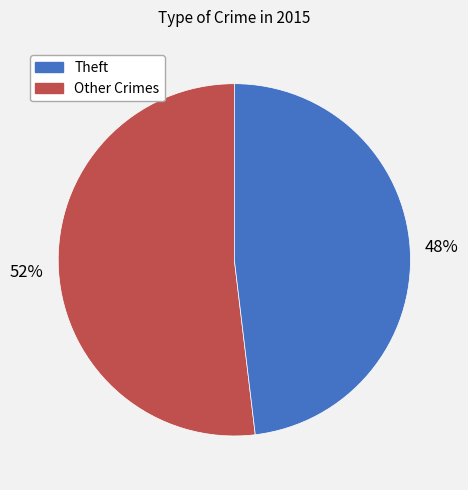

Is there any slice that represents more than half of the pie?

Yes